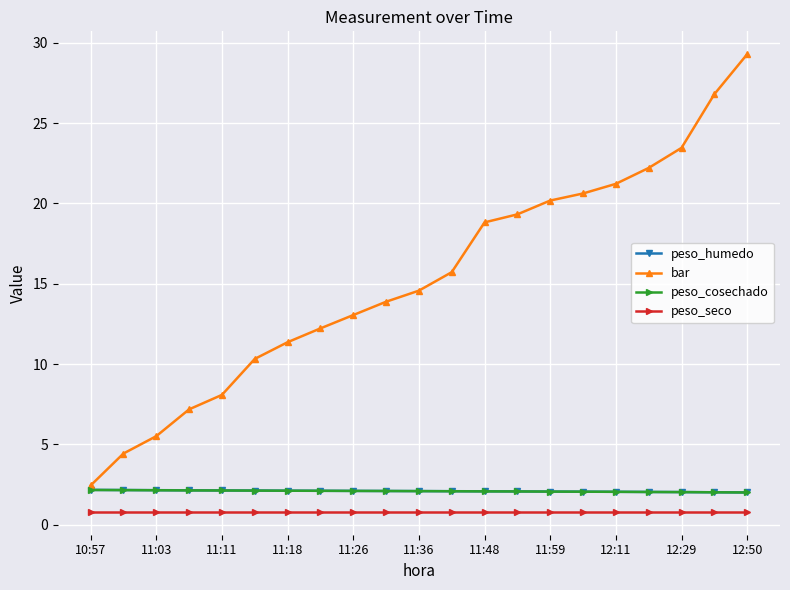

What is the maximum value for bar?

29.3